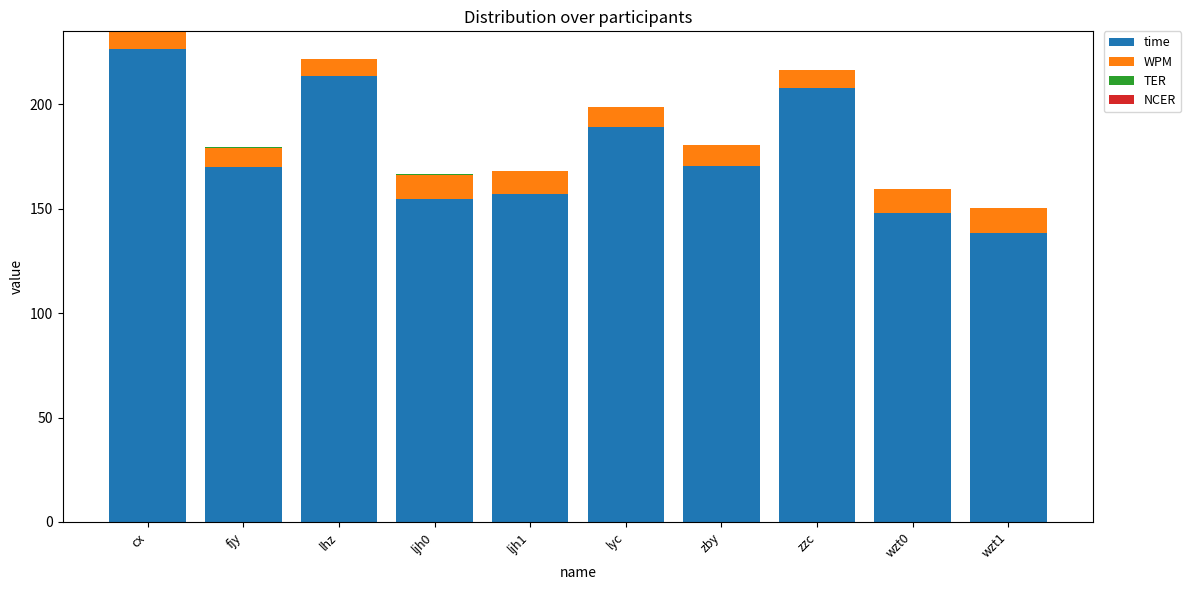

At how many categories does at least one series exceed 114?

10